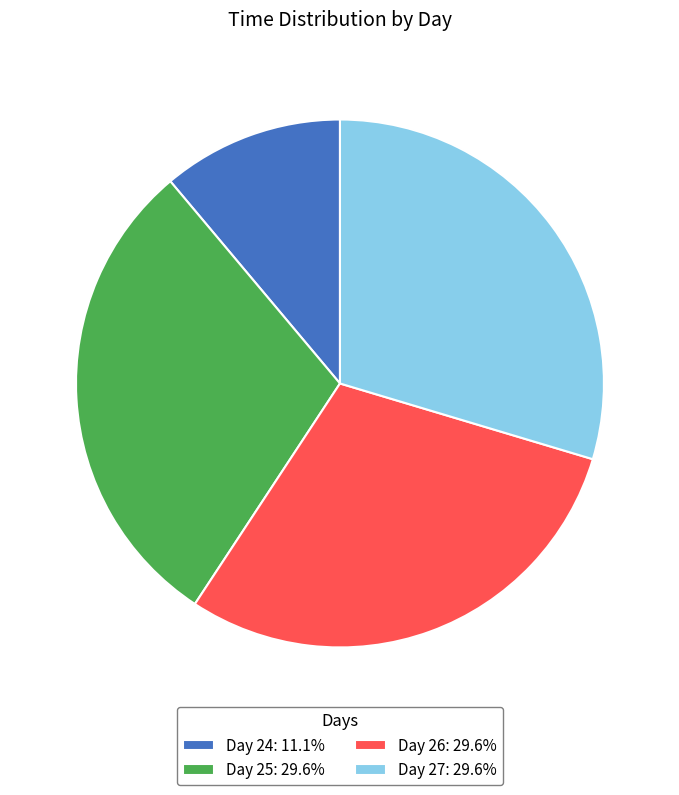

Is there any slice that represents more than half of the pie?

No